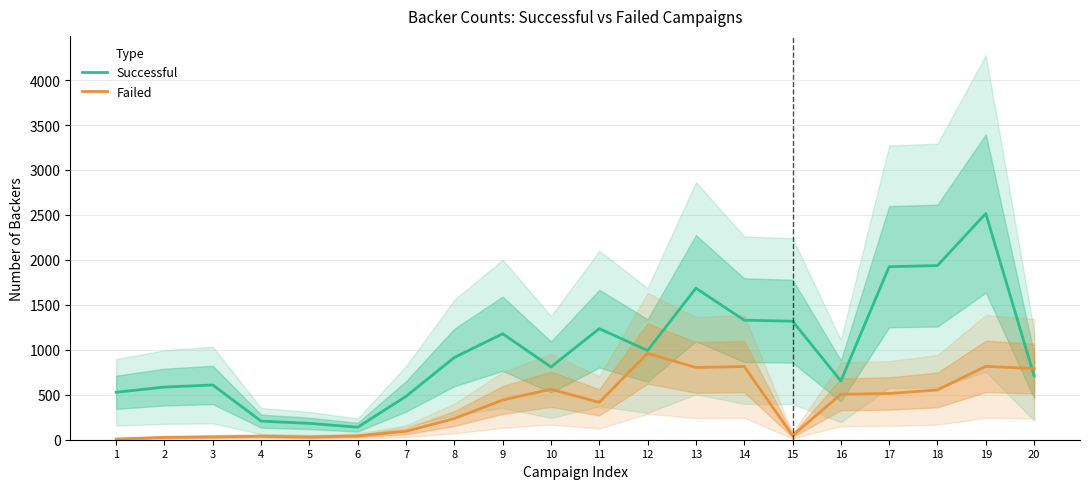

What is the smallest value displayed?

8.0